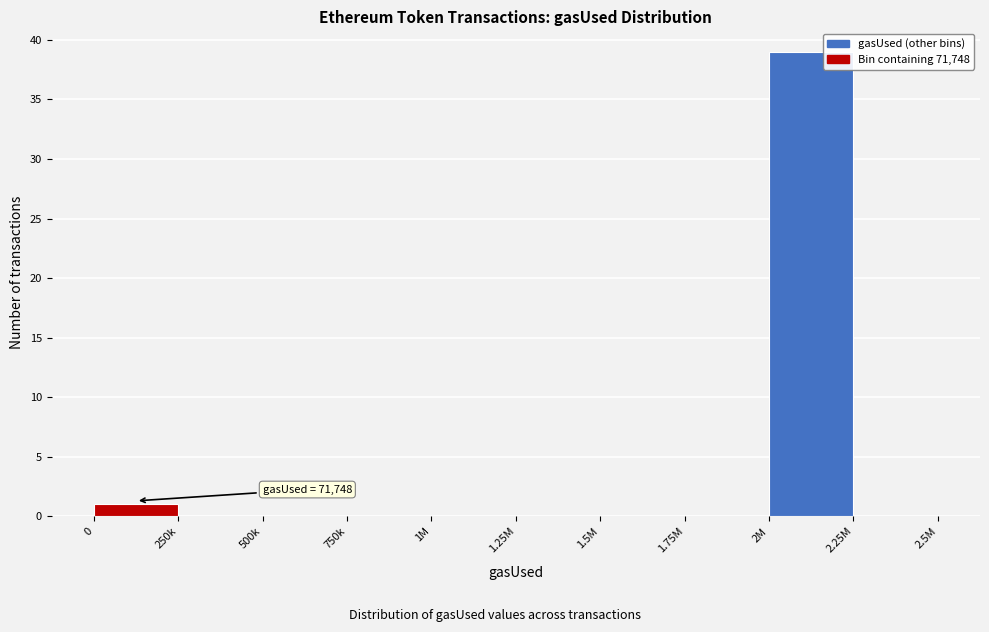

Reading left to right, transcribe all the data shown in this chart.

0=1	250k=0	500k=0	750k=0	1M=0	1.25M=0	1.5M=0	1.75M=0	2M=39	2.25M=0